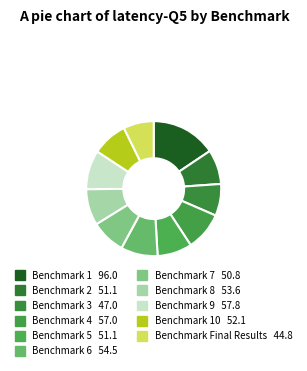

Count the number of slices in the pie.

11